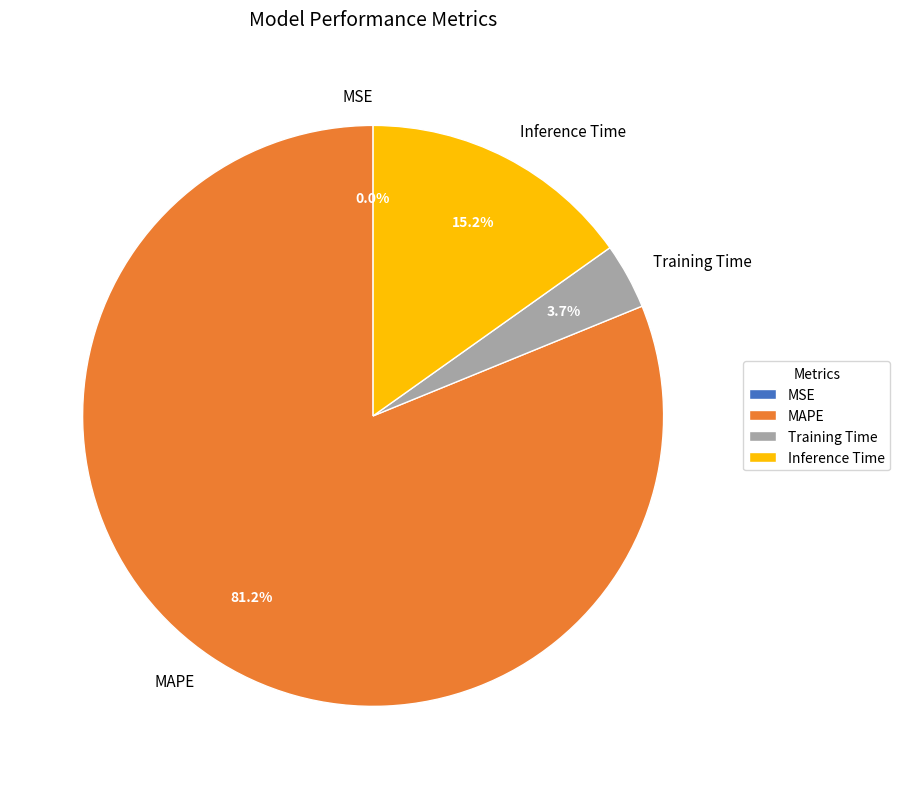

Which category has the biggest portion of the pie?

MAPE